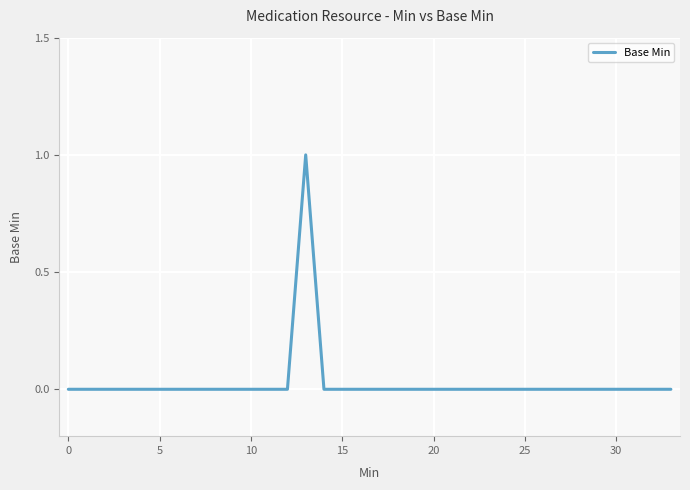

Is this an area chart (filled region under the line)?

No